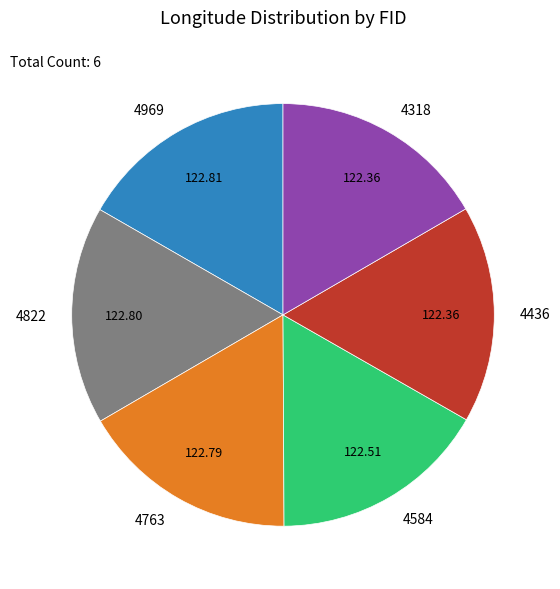

Approximately how many times larger is the value at 4763 compared to 4584?

1.0